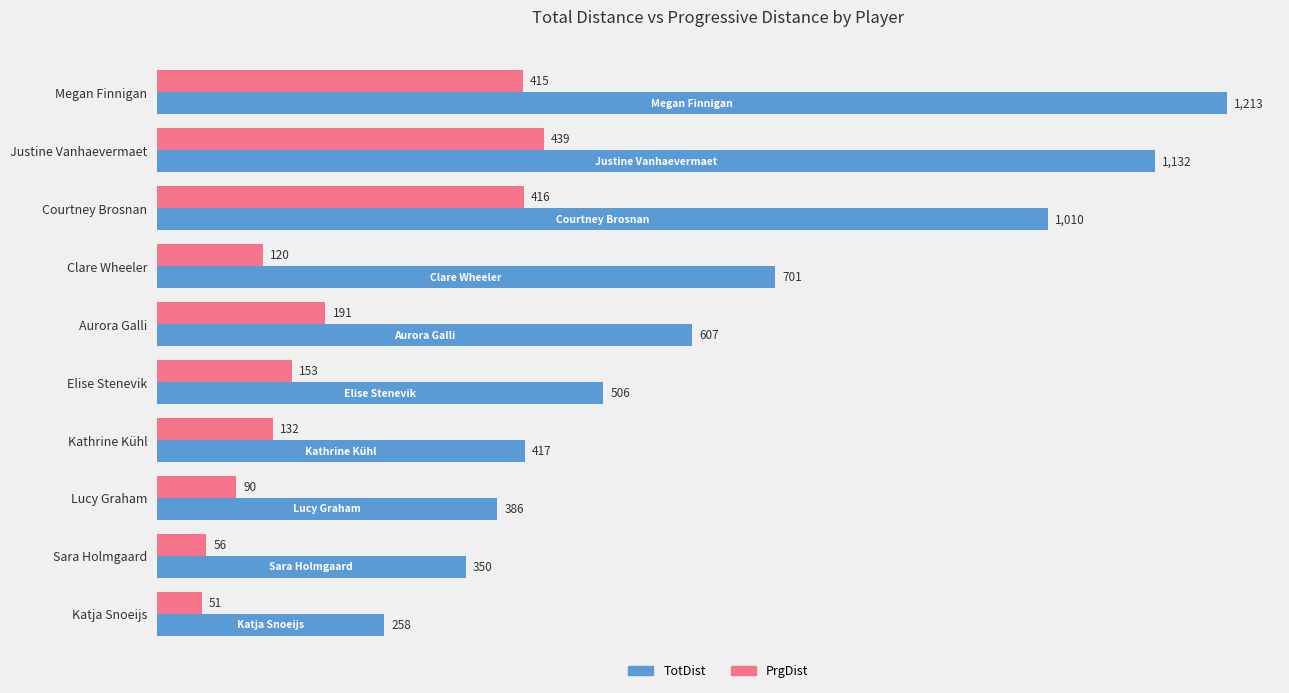

What is the total value across all series at Katja Snoeijs?

309